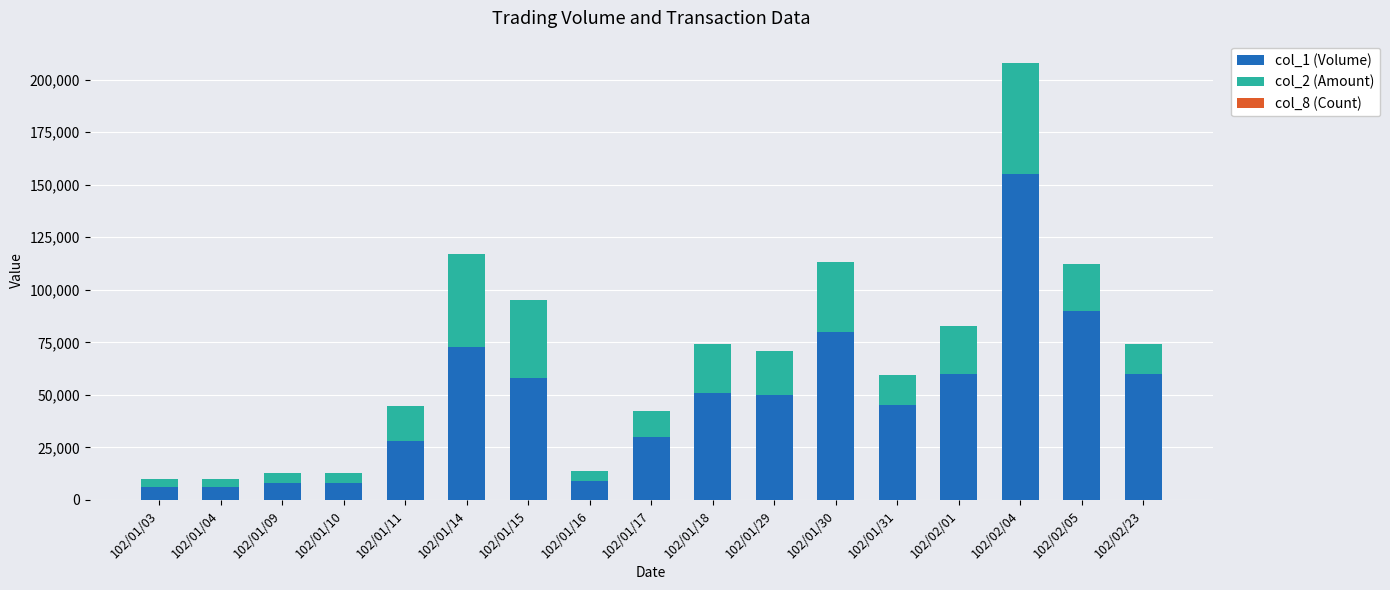

How many data points does each series have?

17